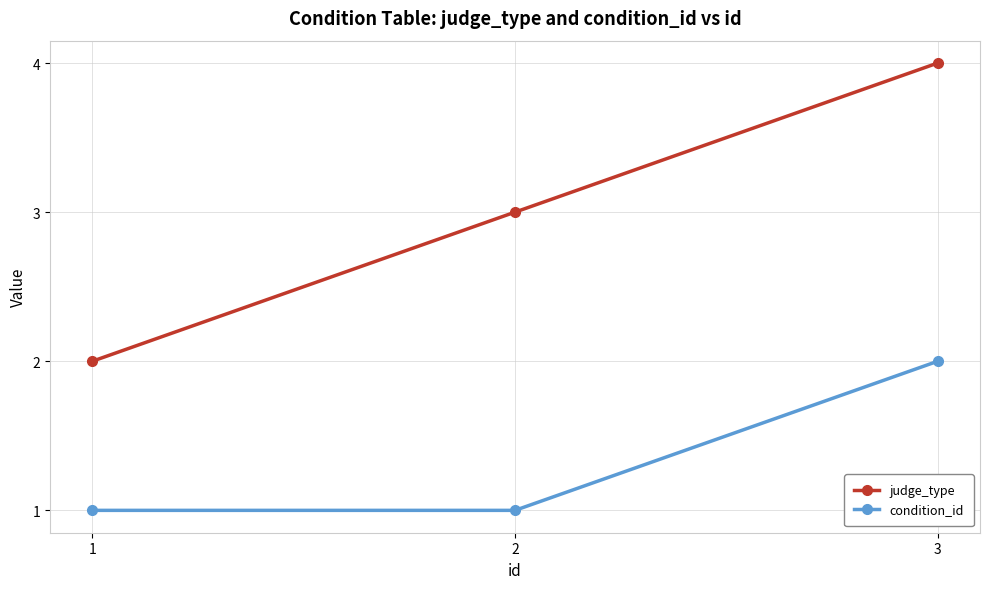

At 2, list the series in order from largest to smallest.

judge_type, condition_id